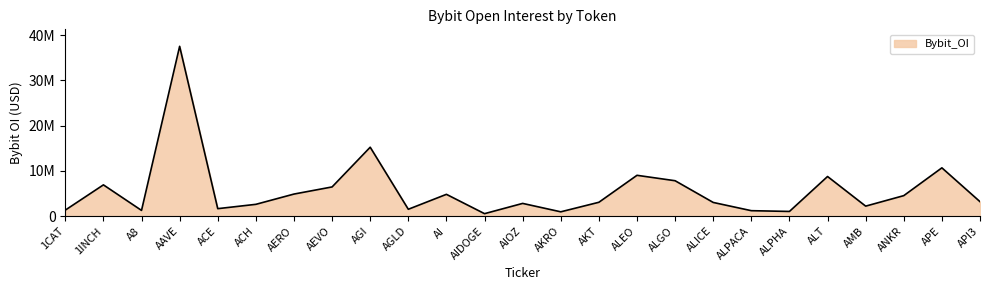

What is the label of the 16th point from the left?

ALEO